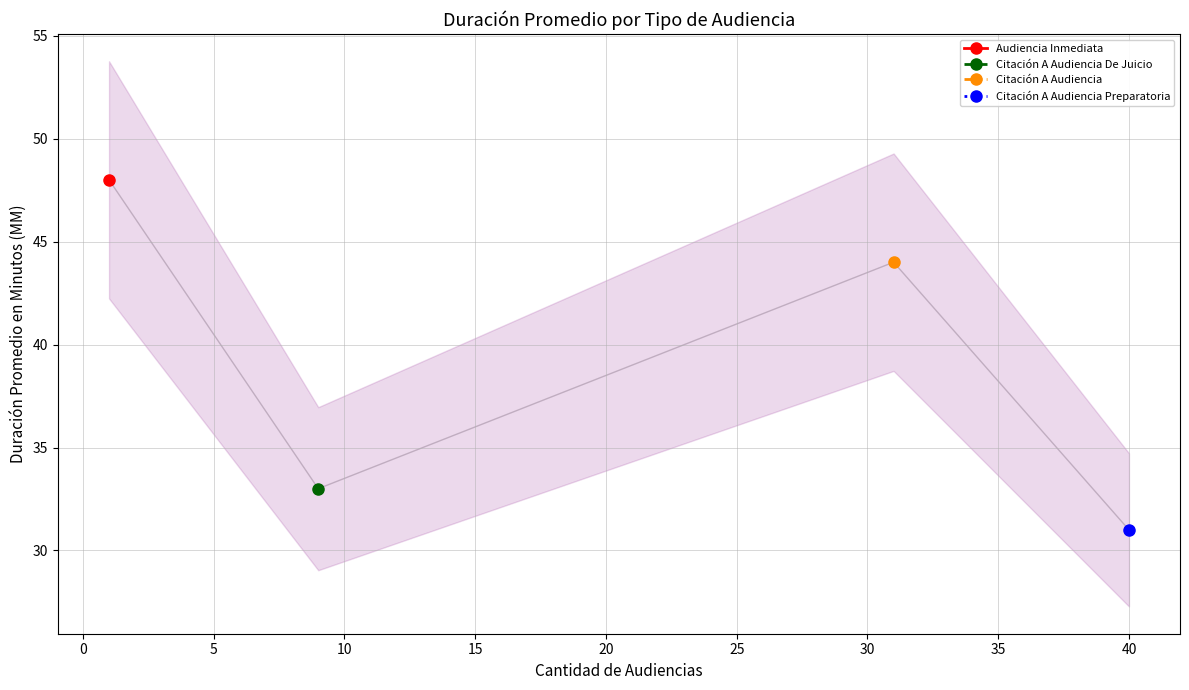

What position from the right is Citación A Audiencia De Juicio?

3